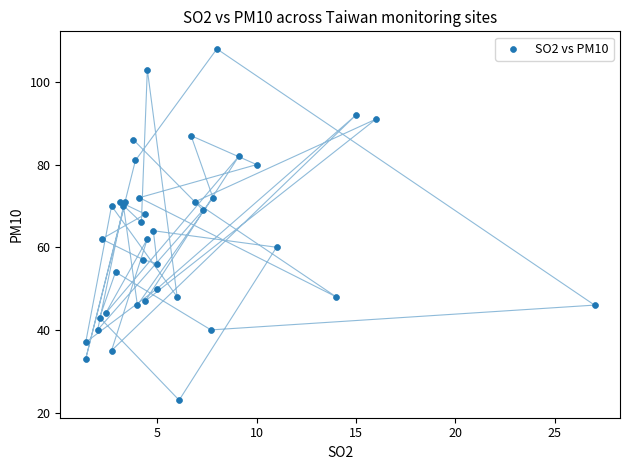

What is the range of Y values (max minus min)?

85